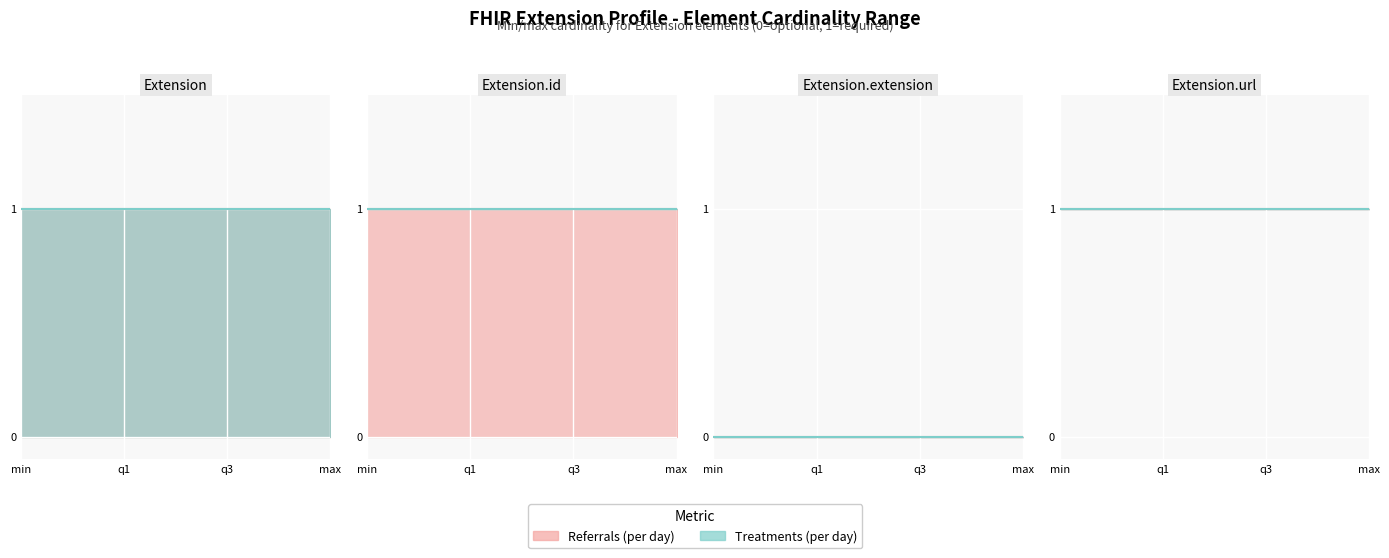

Where is Referrals (per day) nearest to the value 0?

Extension